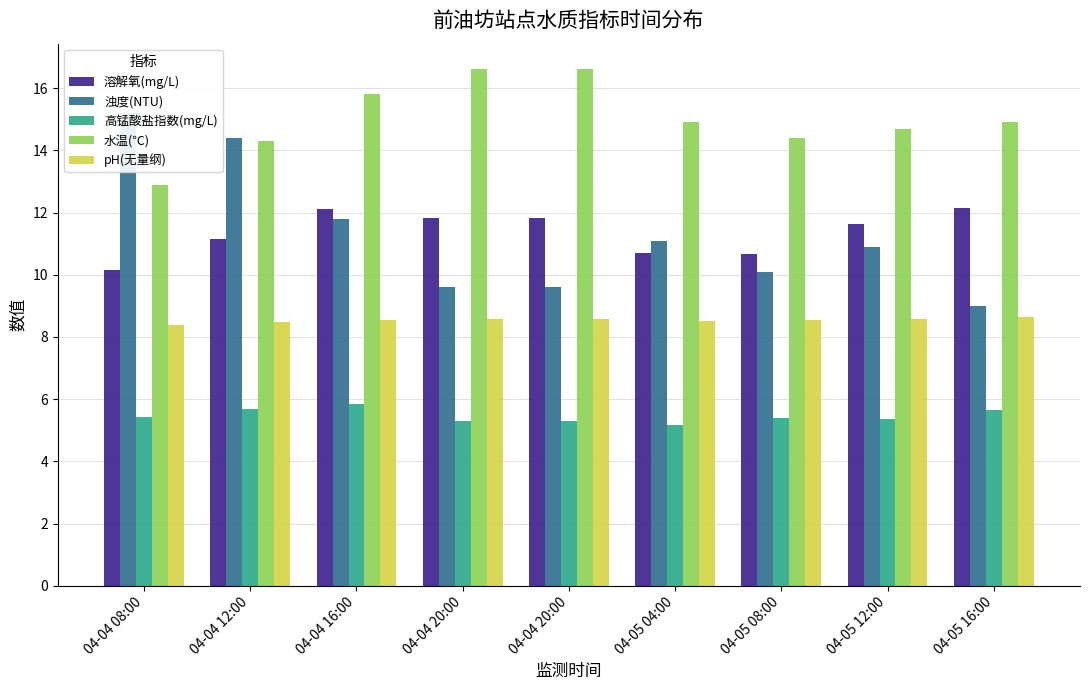

What is the label of the 7th bar from the right?

04-04 16:00